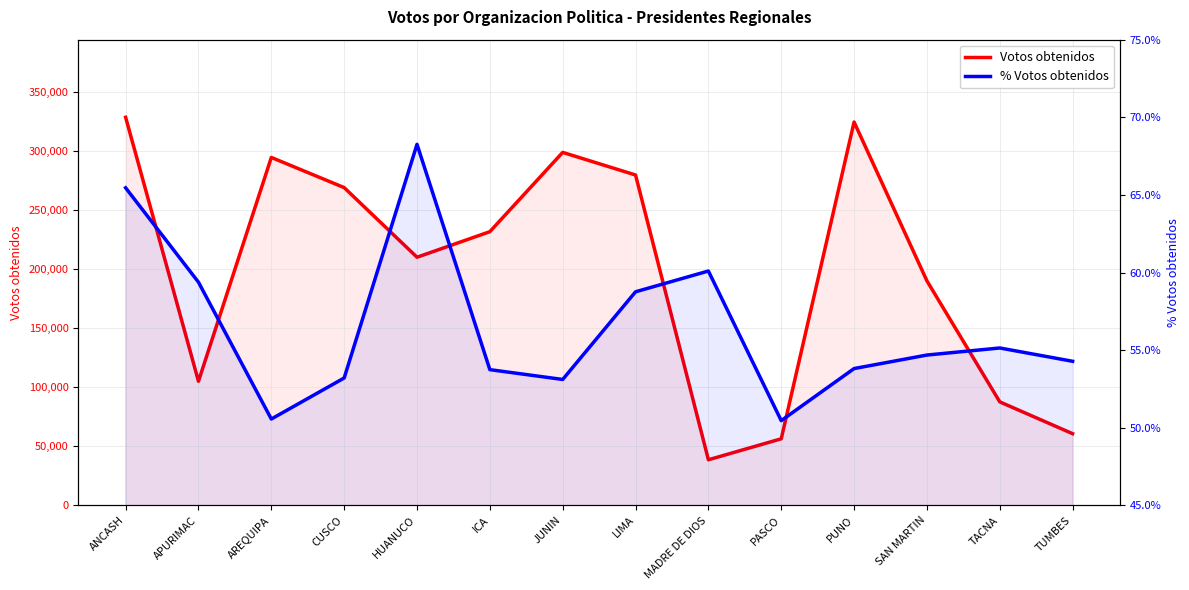

Rank the categories by Votos obtenidos value from highest to lowest.

ANCASH, PUNO, JUNIN, AREQUIPA, LIMA, CUSCO, ICA, HUANUCO, SAN MARTIN, APURIMAC, TACNA, TUMBES, PASCO, MADRE DE DIOS